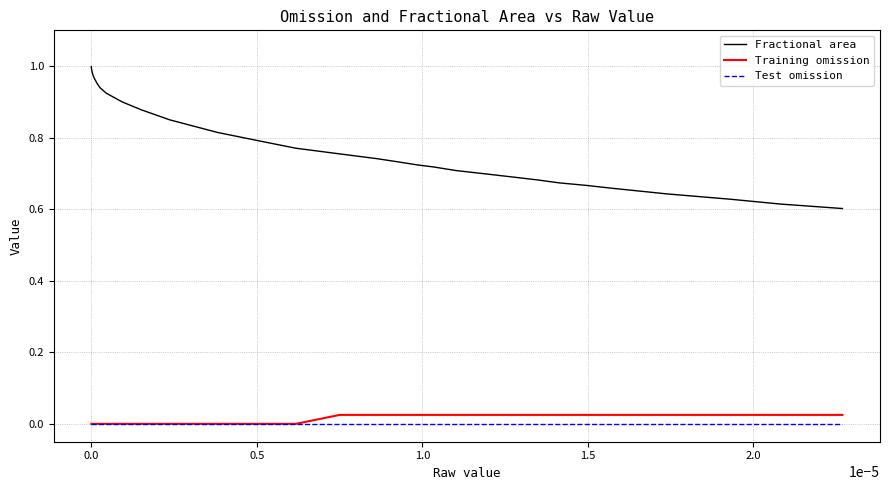

Which series has the widest spread of values?

Fractional area